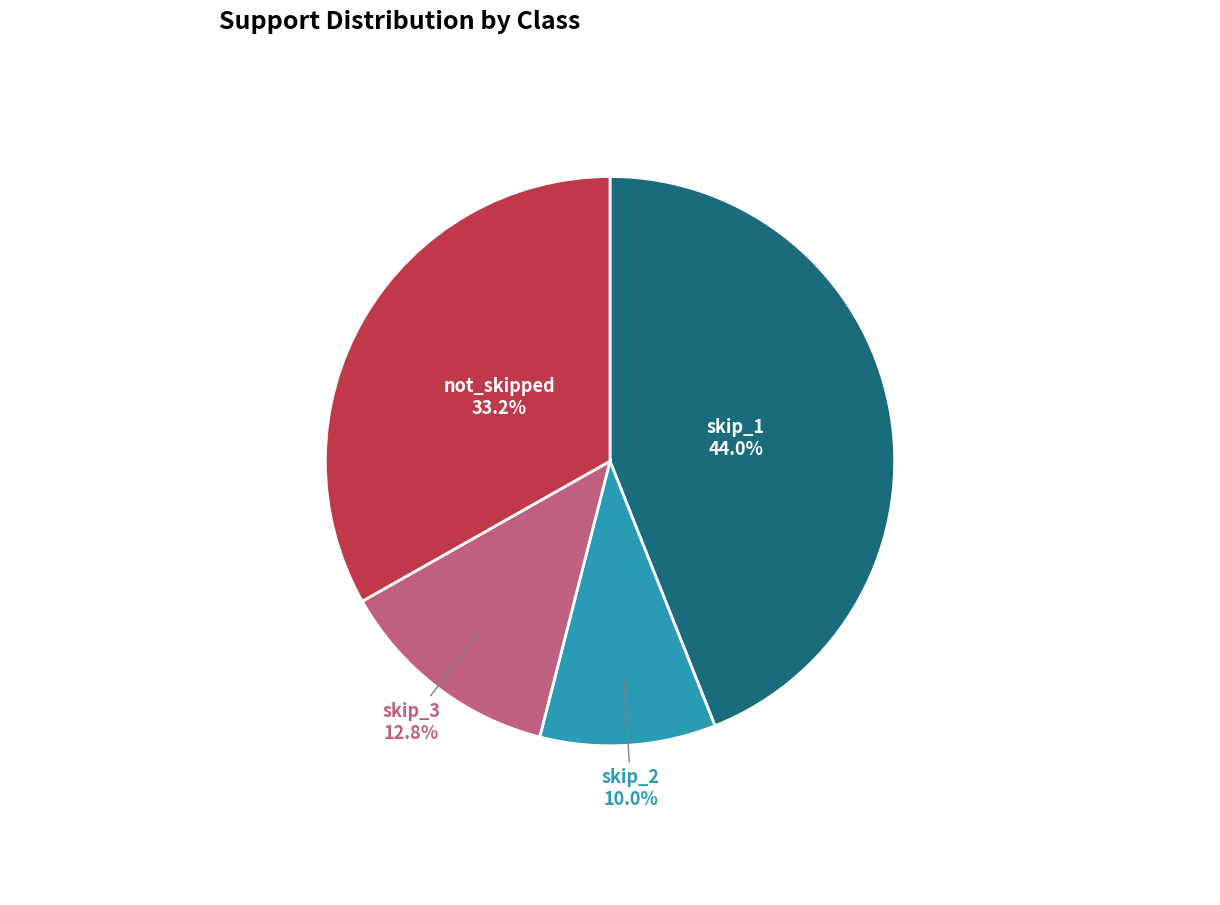

Is there a majority slice in this chart?

No